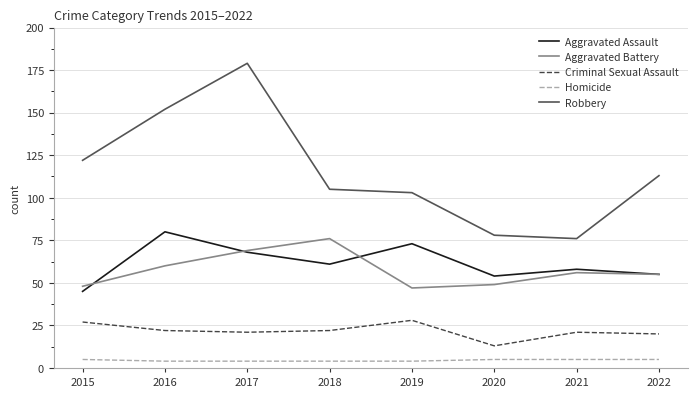

Where is the first local maximum for Robbery?

2017